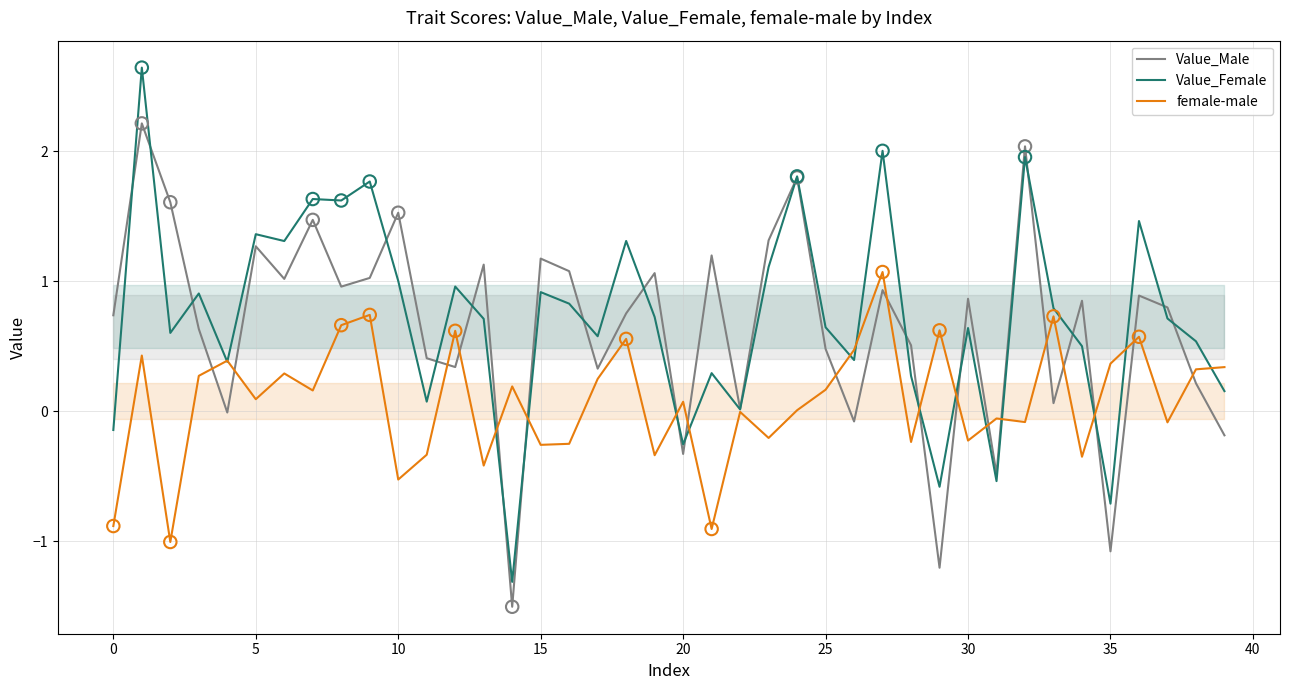

At how many categories does at least one series exceed 1?

19